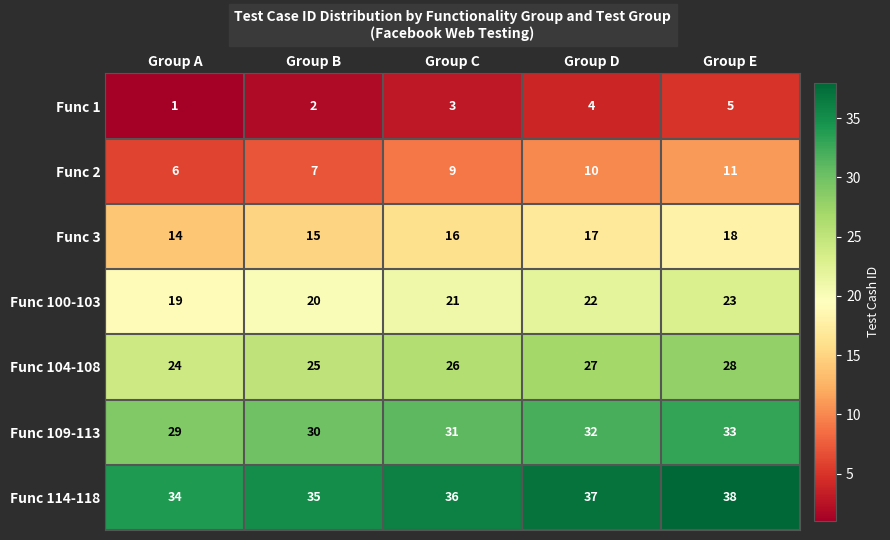

Which series has the widest spread of values?

Func 2